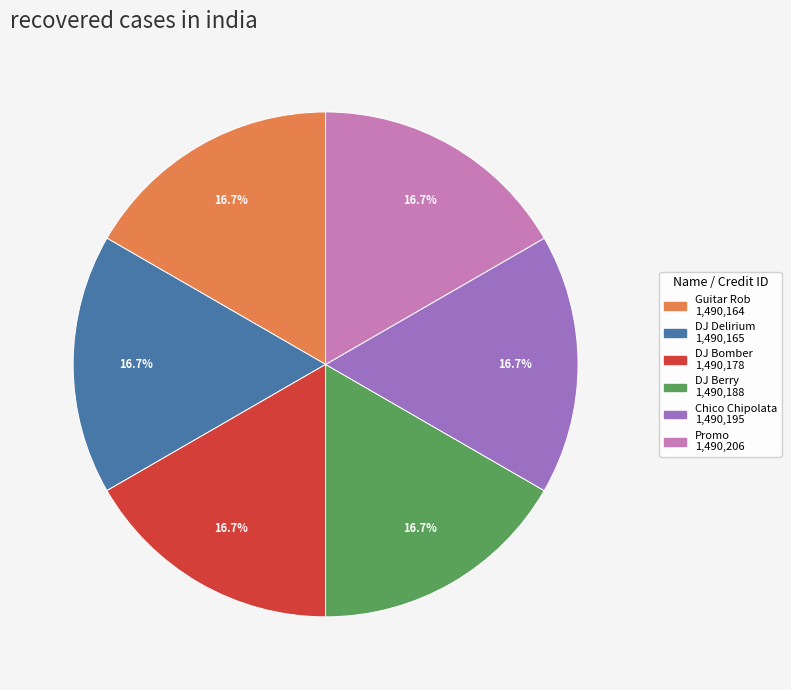

Is there any slice that represents more than half of the pie?

No